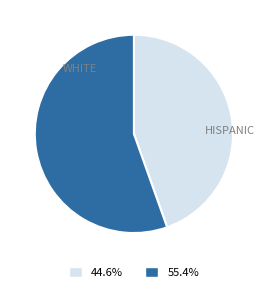

Is there a majority slice in this chart?

Yes